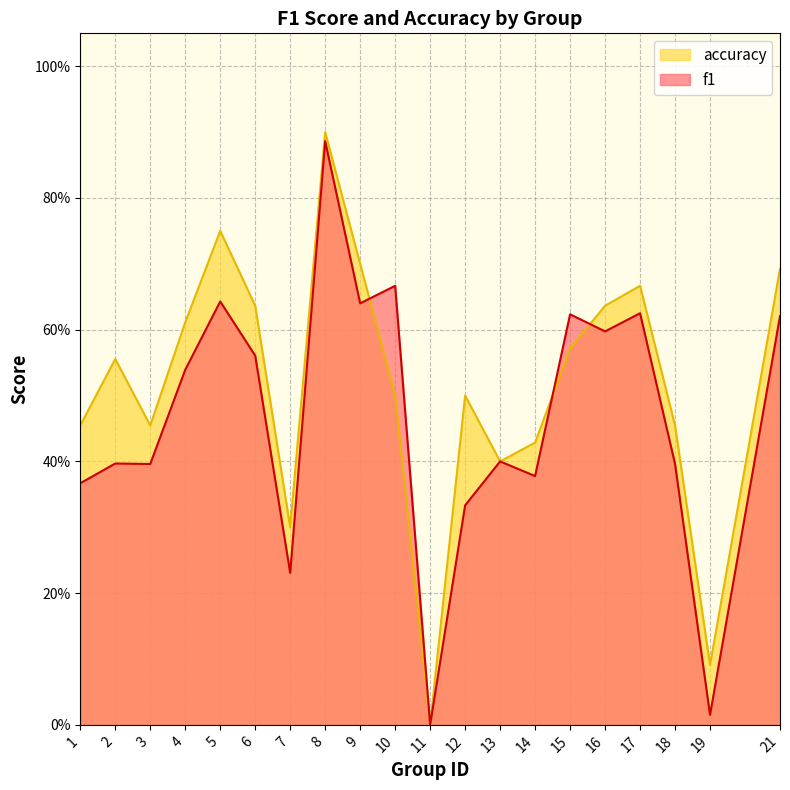

Which series has the widest spread of values?

accuracy